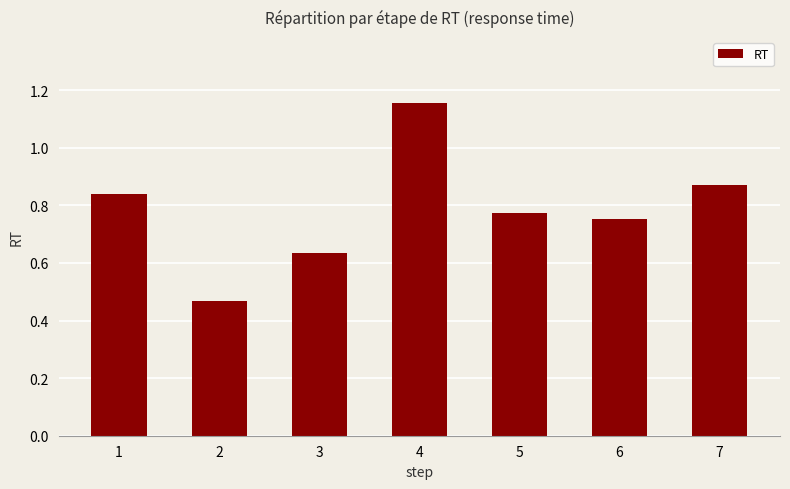

True or false: the data shows 0.2 at 2.

False